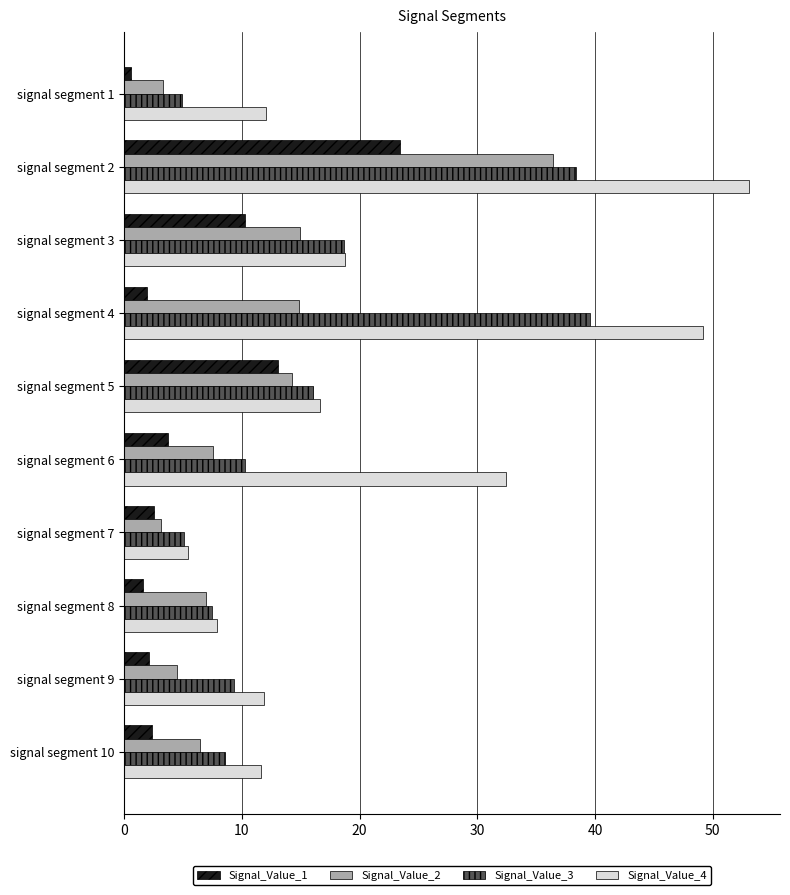

At how many categories does at least one series exceed 30?

3